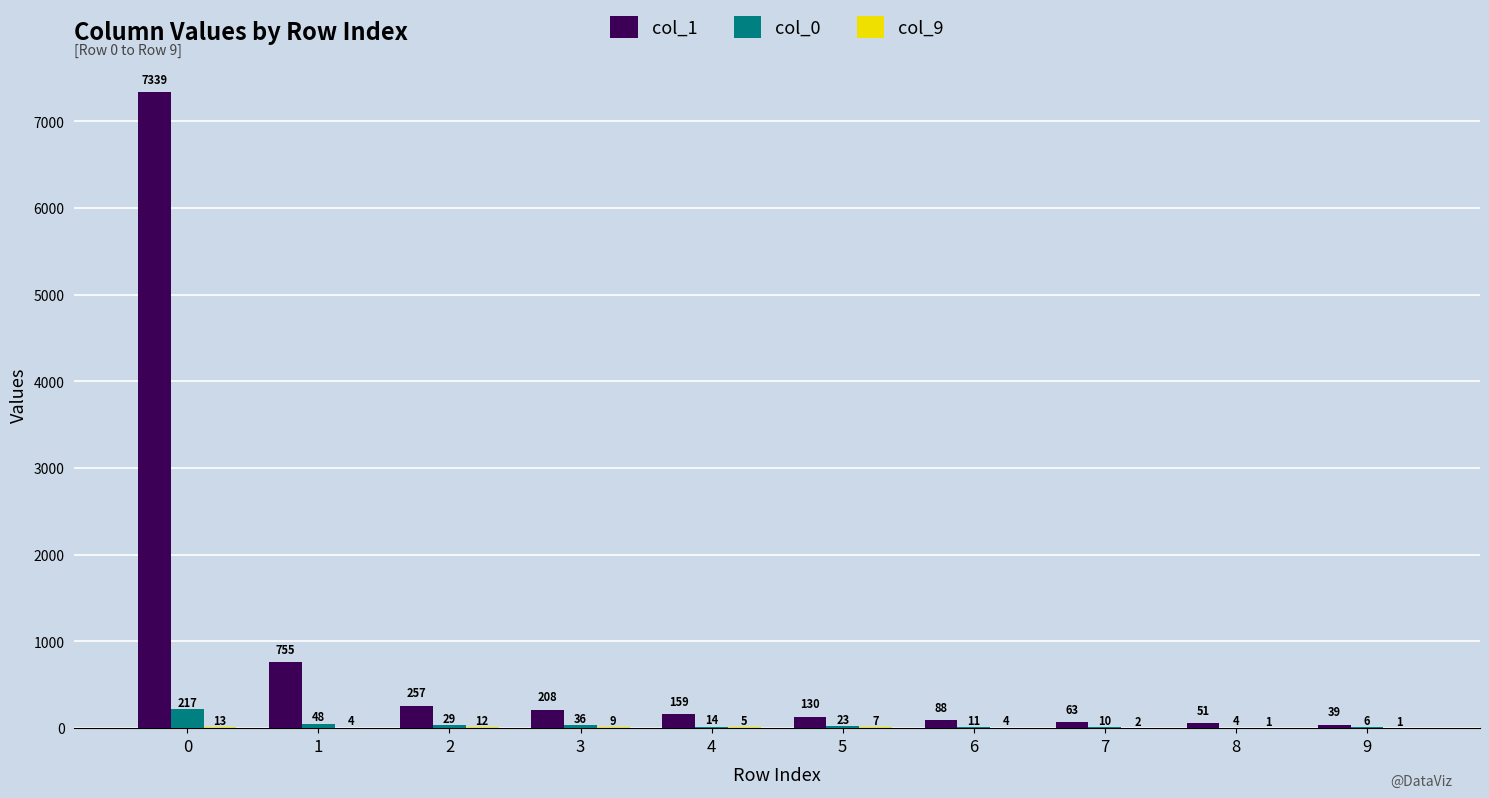

What is the sum of the col_0 values at 8 and 3?

40